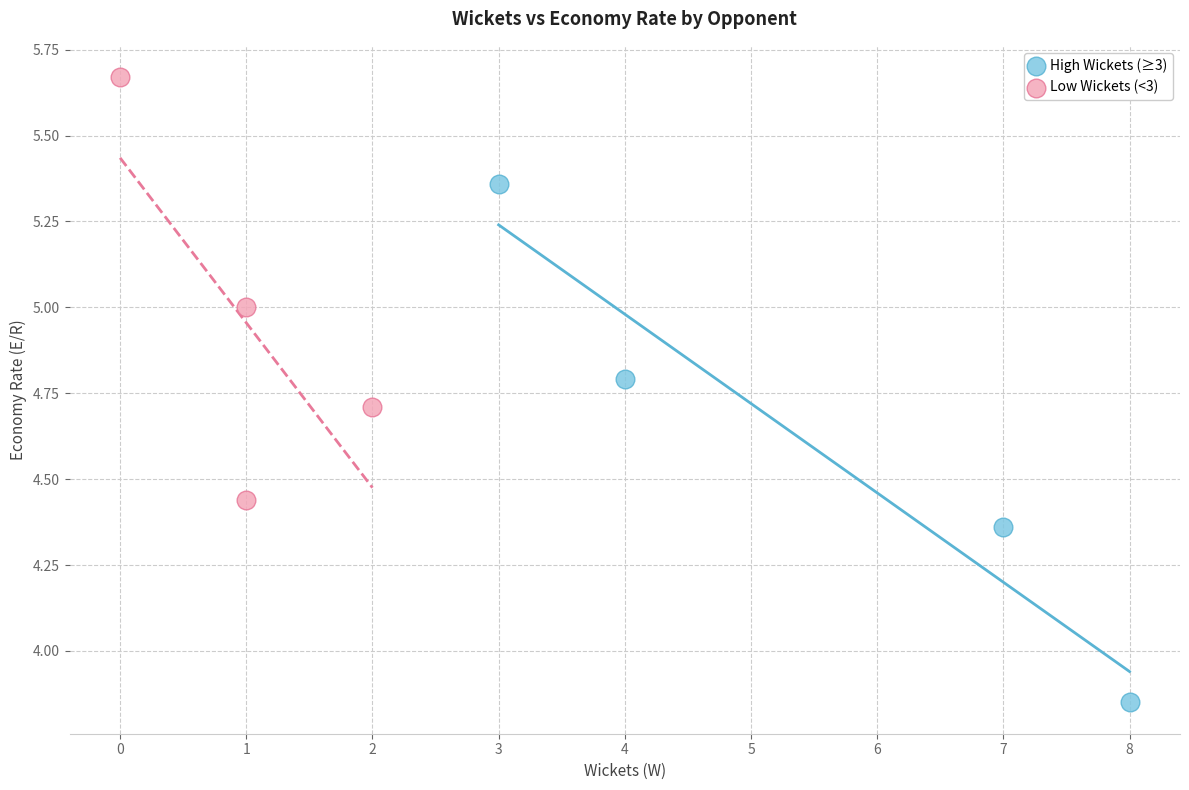

Which series contains the lowest Y value?

High Wickets (≥3)